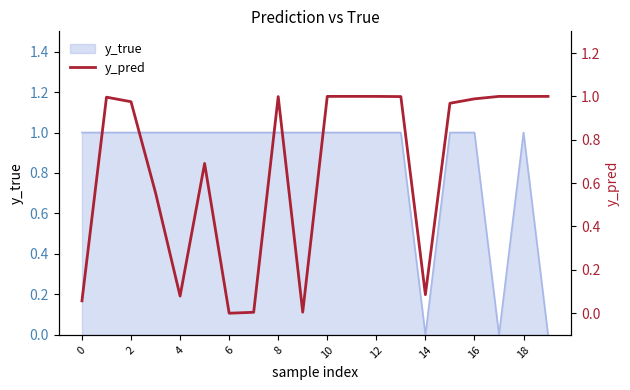

Is it true that y_true equals 2 at 4?

False